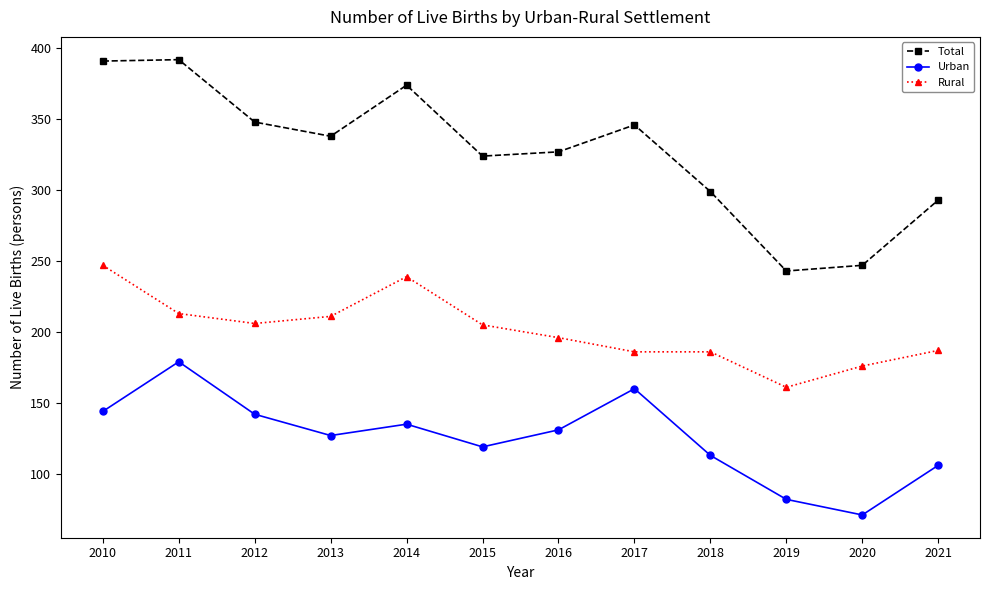

Is this an area chart (filled region under the line)?

No